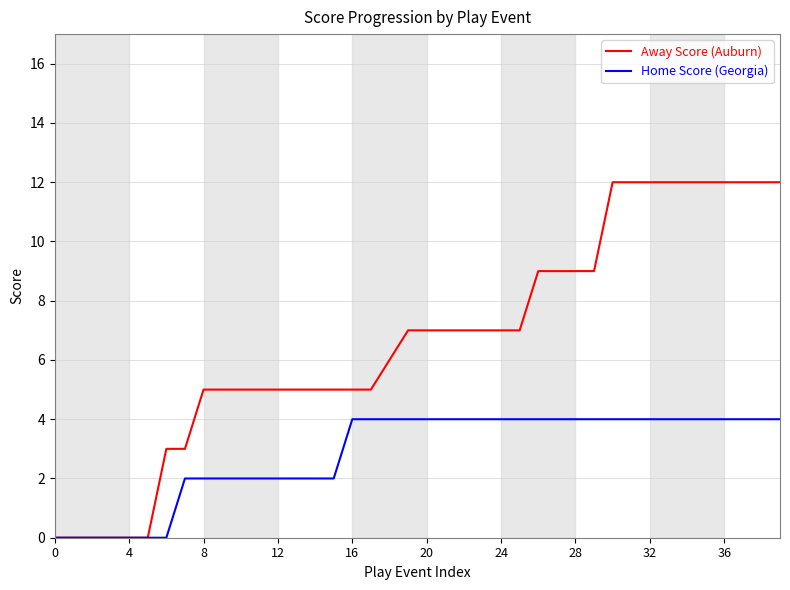

List the series in order of their peak value, highest first.

Away Score (Auburn), Home Score (Georgia)